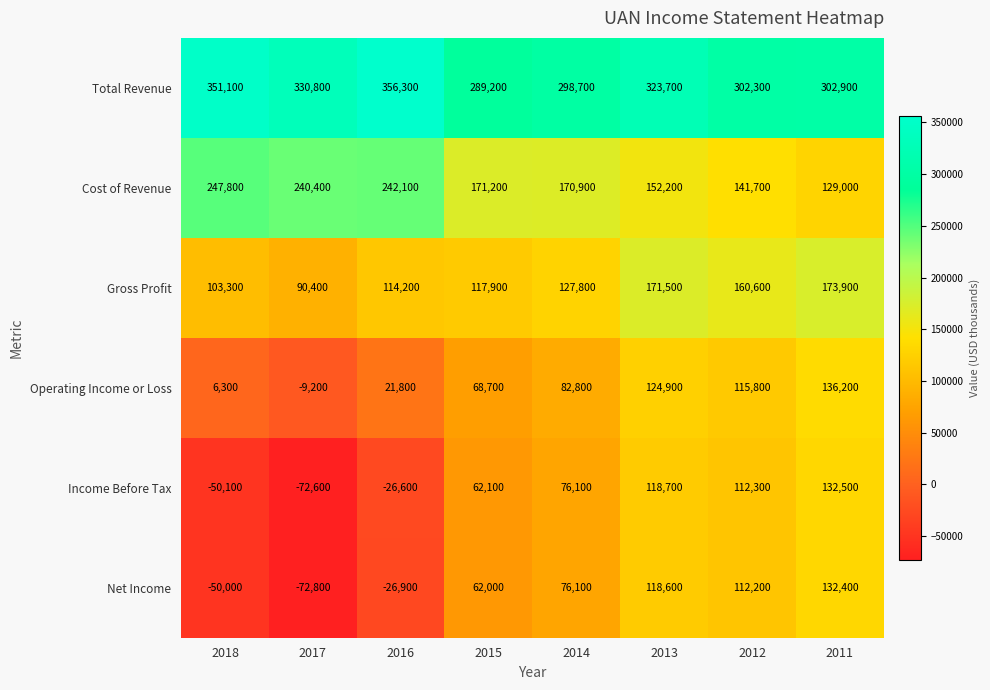

Which category has the lowest value in the Gross Profit series?

2017